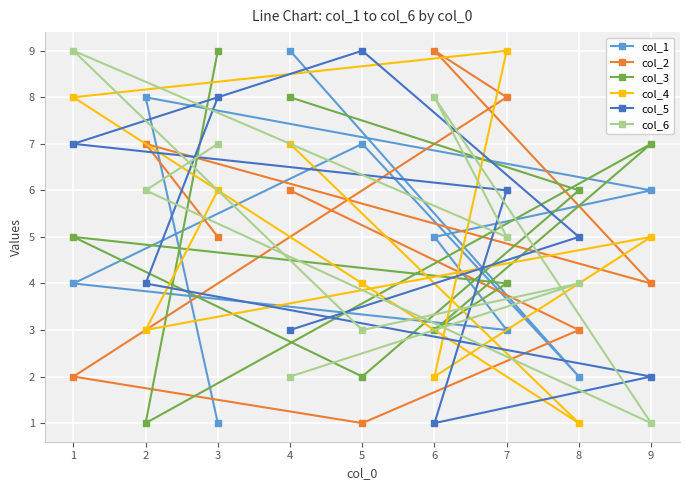

True or false: col_3 has a value of 3 at 6.

True